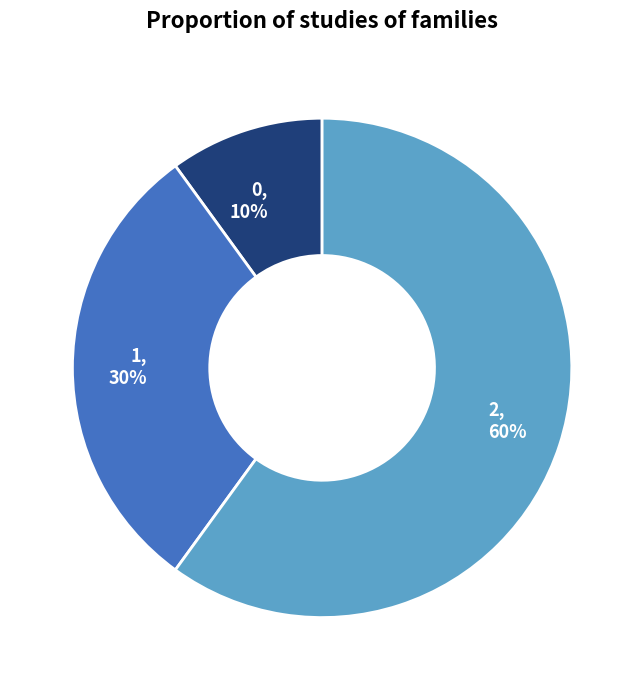

Combined, do 1, 30% and 2, 60% account for over 50%?

Yes